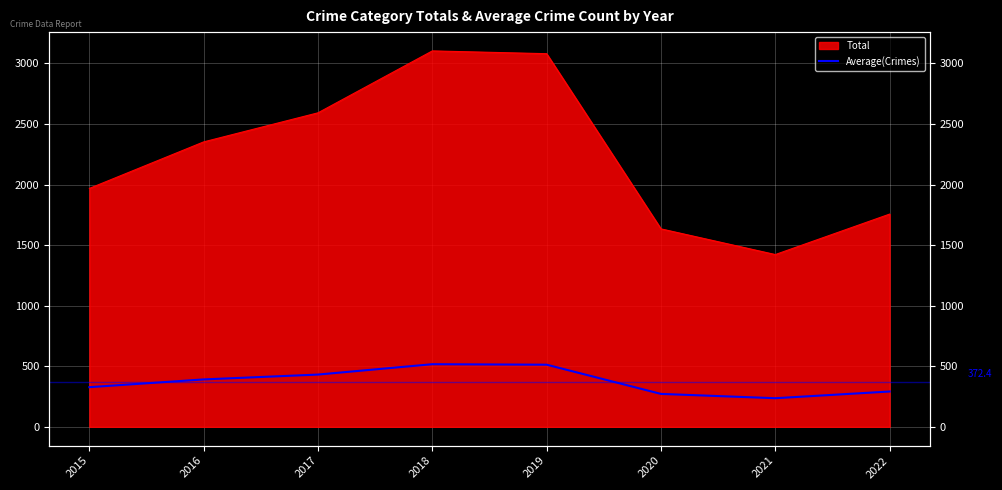

Approximately how many times larger is the value at 2015 compared to 2020?

1.2